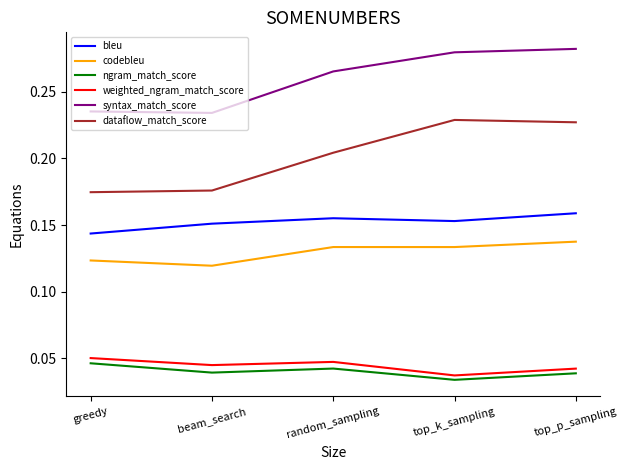

True or false: weighted_ngram_match_score and codebleu cross at least once.

False